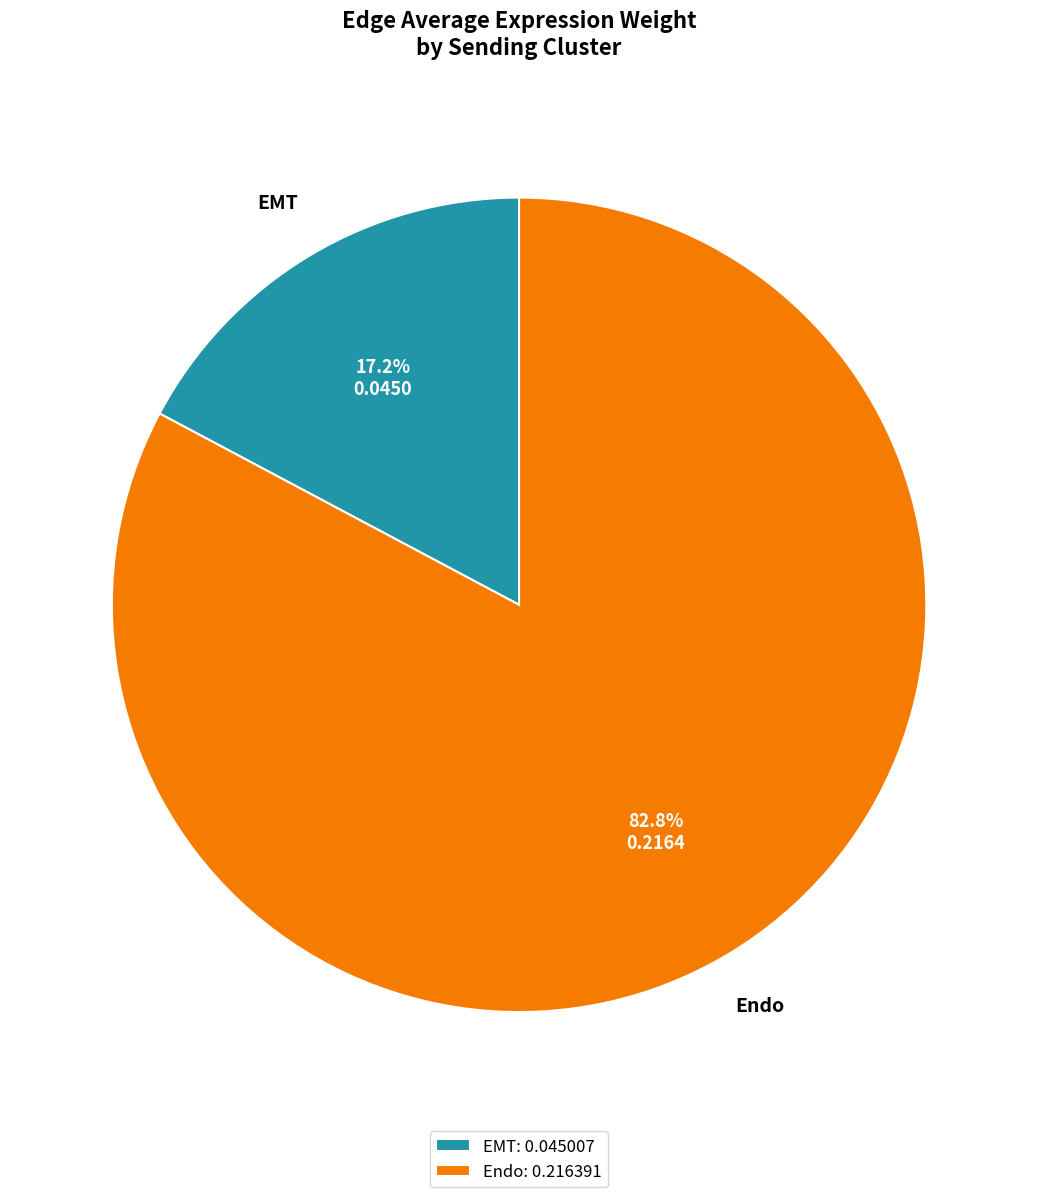

How many slices are in this pie chart?

2